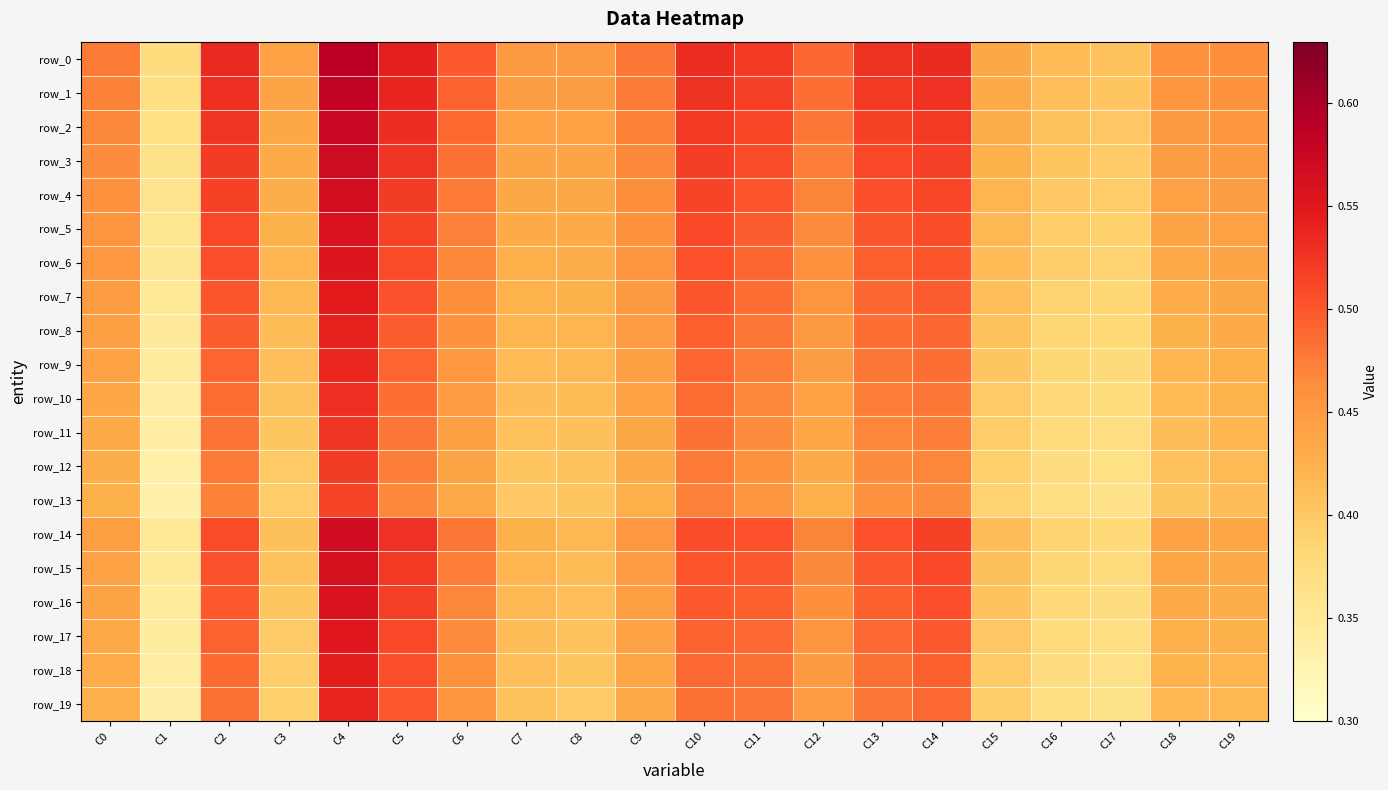

The row_1 series shows 0.3 at C2. True or false?

False